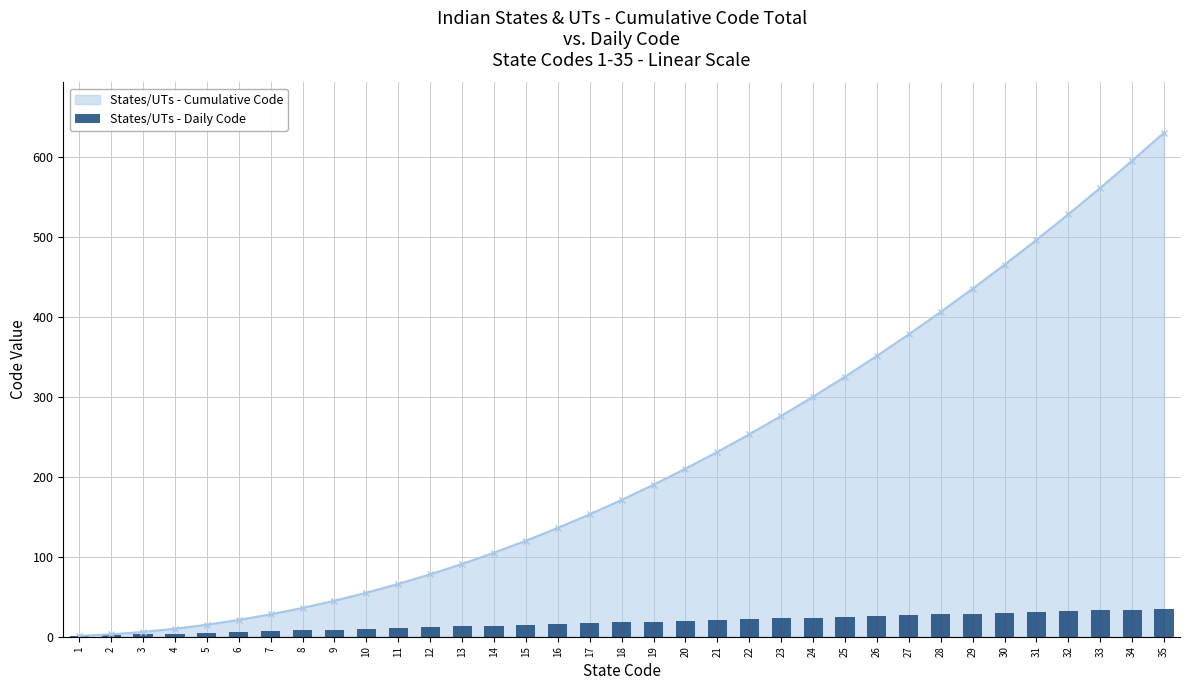

Reading left to right, extract all data points from this chart.

1=1	2=2	3=3	4=4	5=5	6=6	7=7	8=8	9=9	10=10	11=11	12=12	13=13	14=14	15=15	16=16	17=17	18=18	19=19	20=20	21=21	22=22	23=23	24=24	25=25	26=26	27=27	28=28	29=29	30=30	31=31	32=32	33=33	34=34	35=35